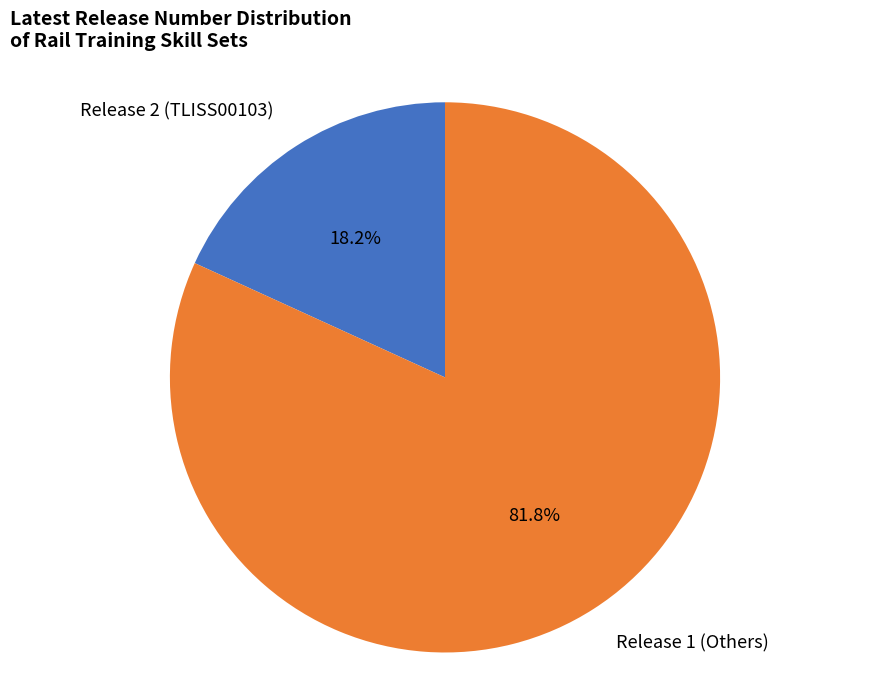

How many segments does this pie chart have?

2